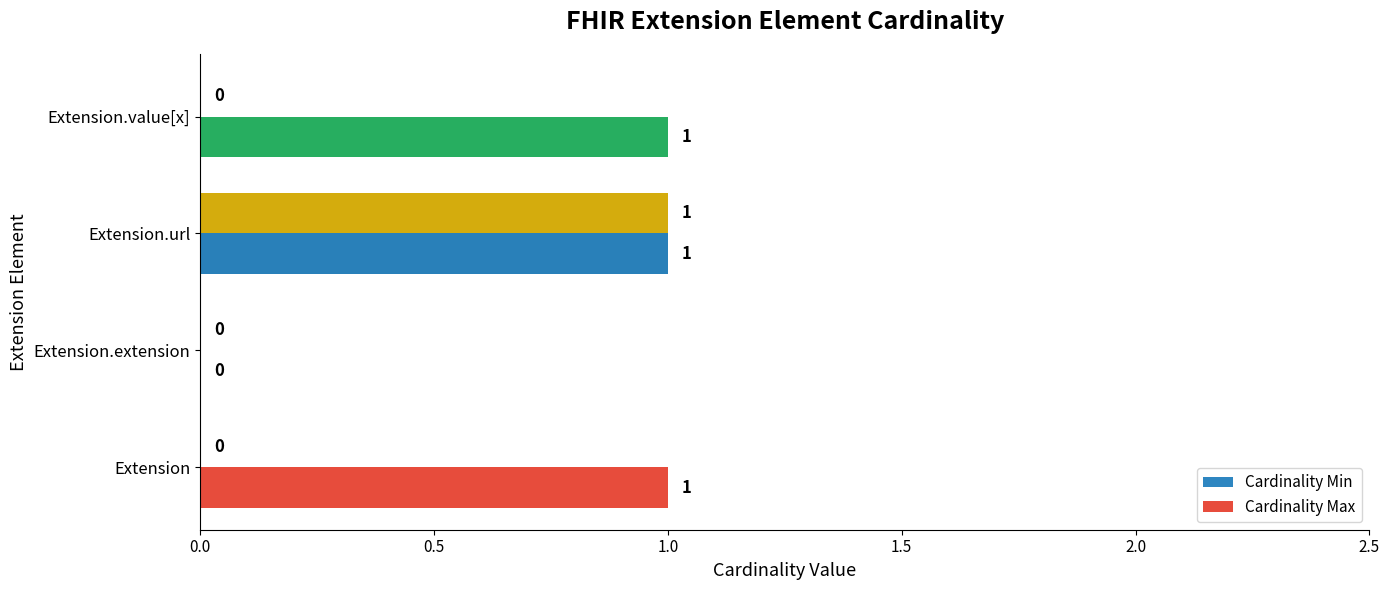

True or false: Cardinality Min has a value of 0 at Extension.extension.

True